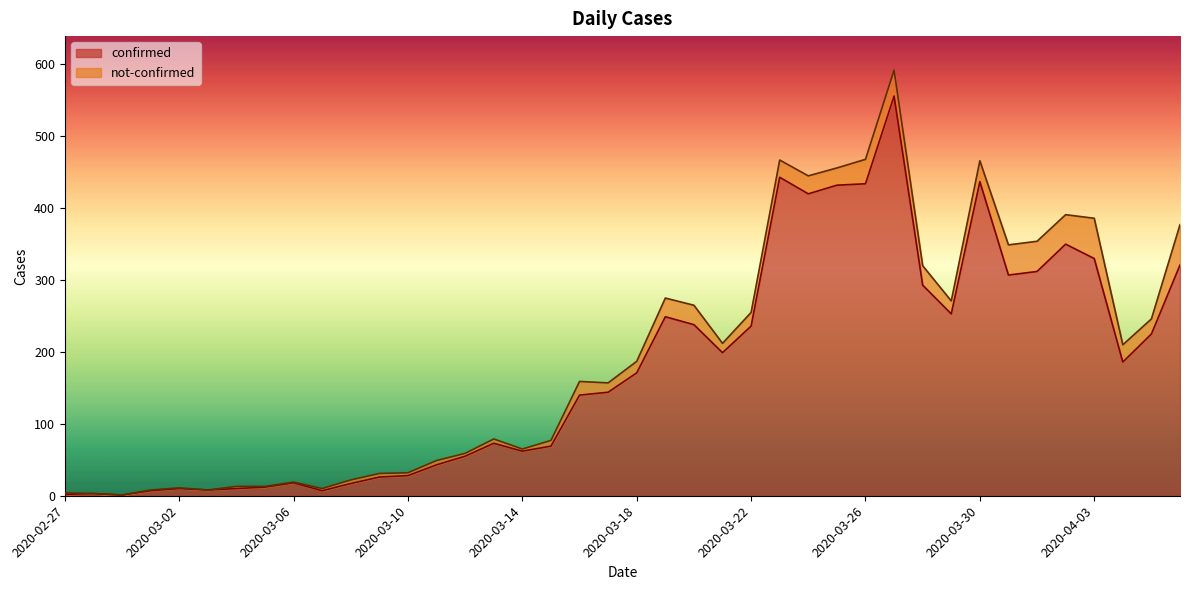

Does the chart display data point markers on the line(s)?

No